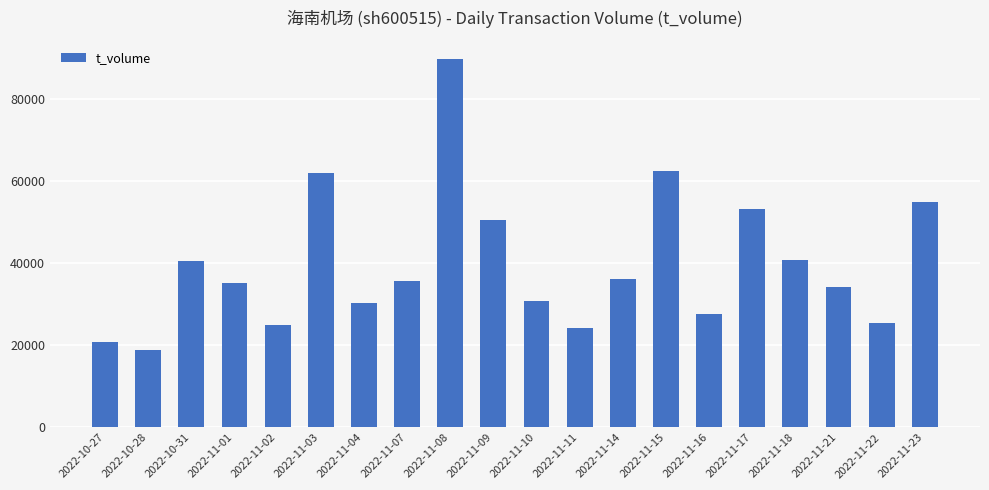

Between 2022-11-02 and 2022-11-03, which is larger?

2022-11-03